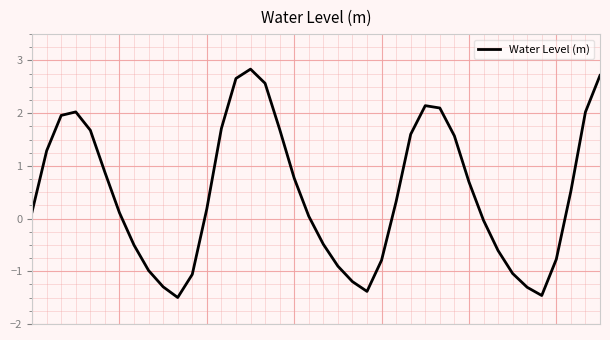

What is the difference between the maximum and minimum values?

4.3